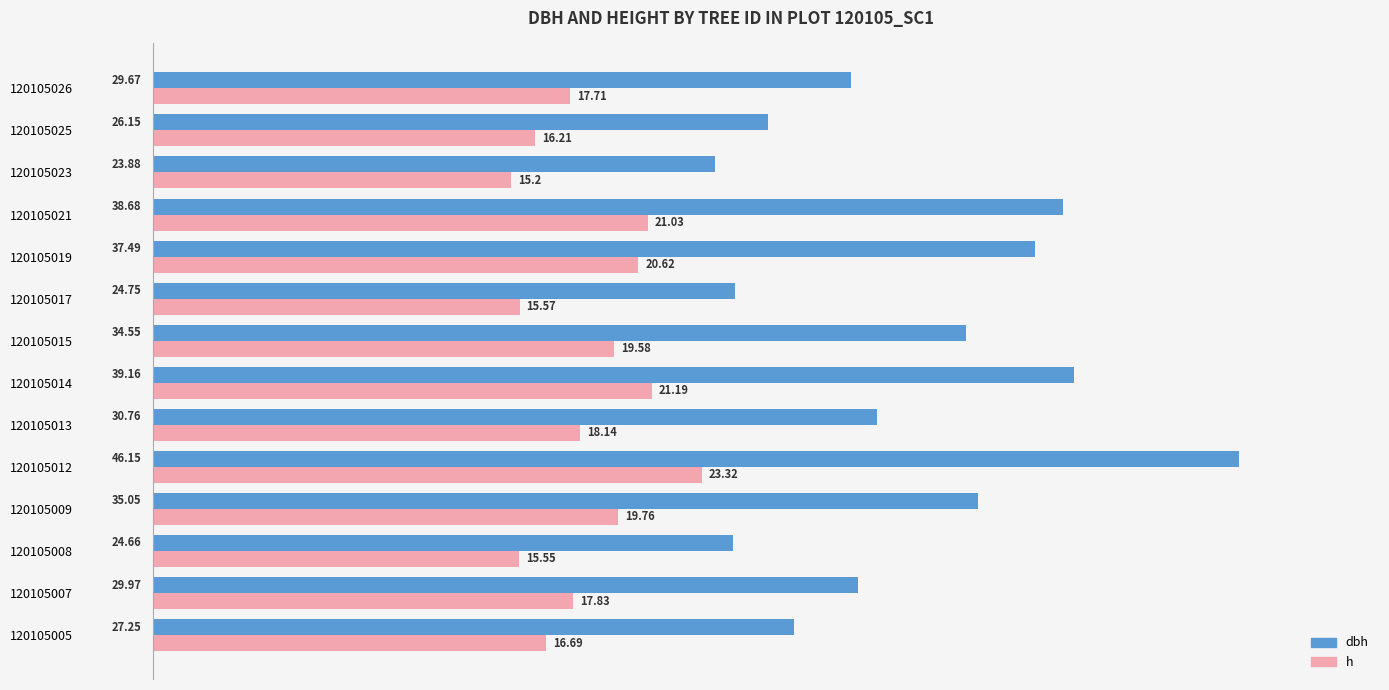

What are all the series names shown in the legend?

dbh, h